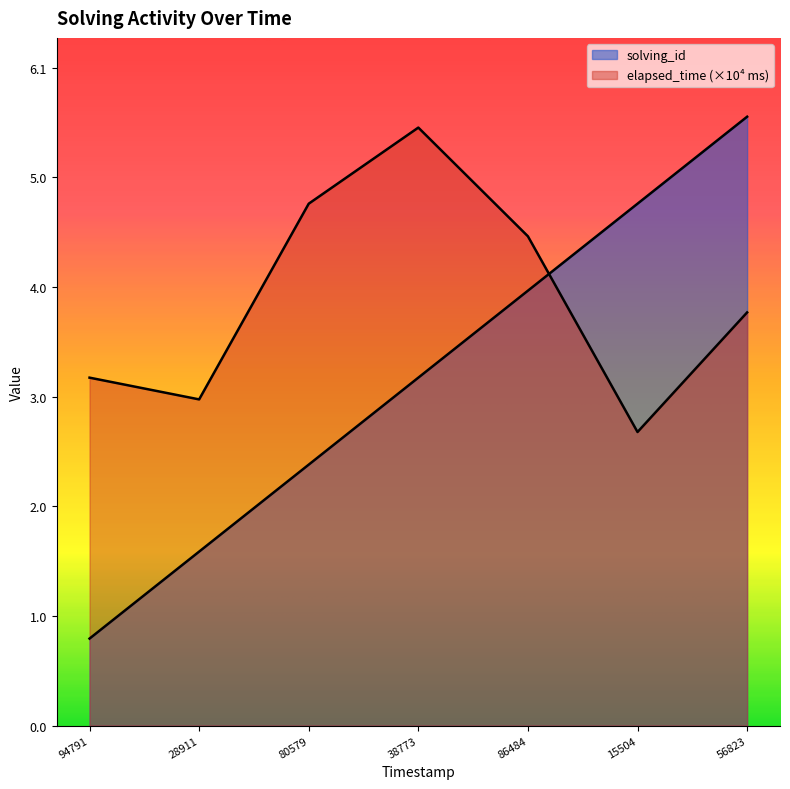

How many values in the elapsed_time series exceed 3?

5